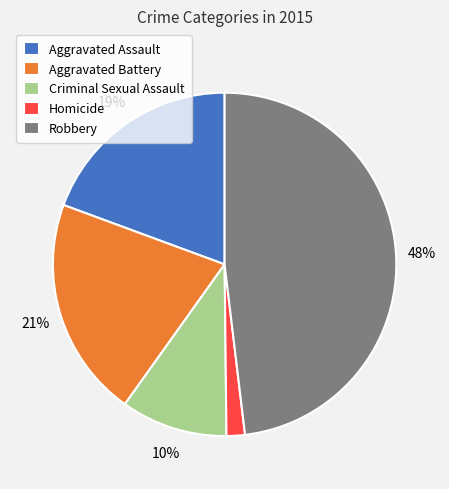

How many segments does this pie chart have?

5